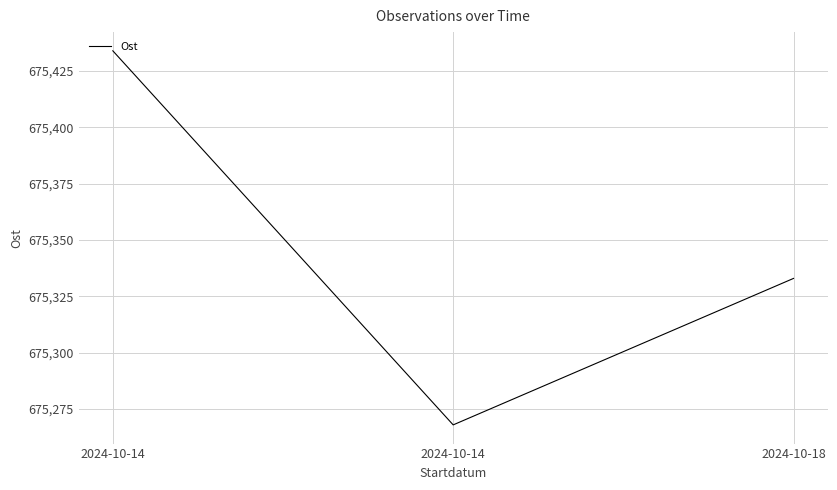

What is the average value?

675345